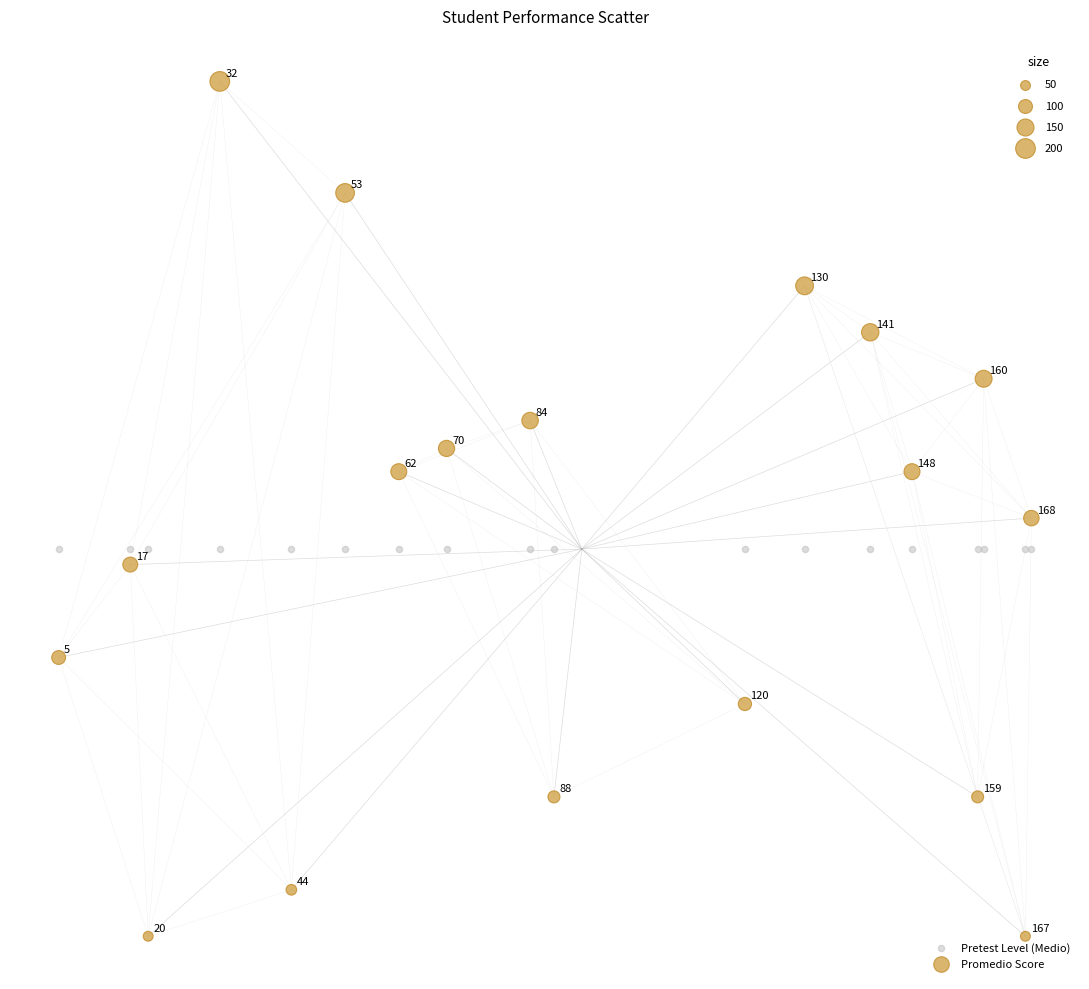

Which series reaches the minimum Y coordinate?

Promedio Score